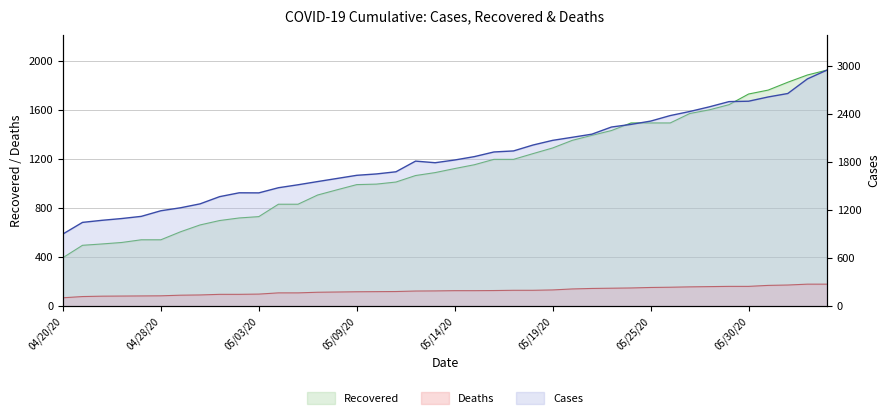

Which series has the largest total across all categories?

cases